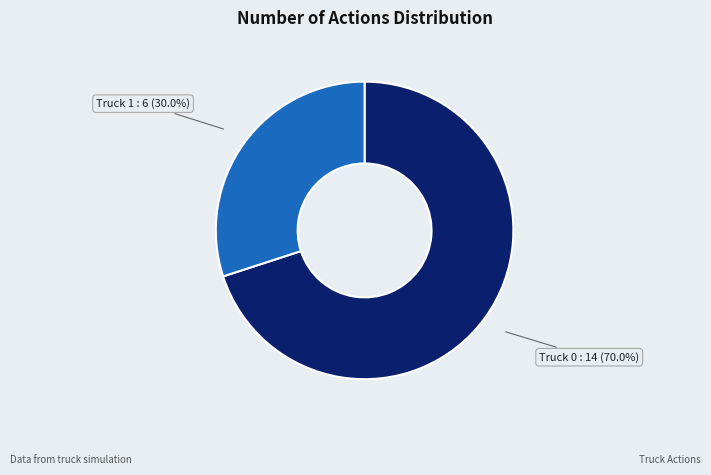

Which slice is the largest?

Truck 0